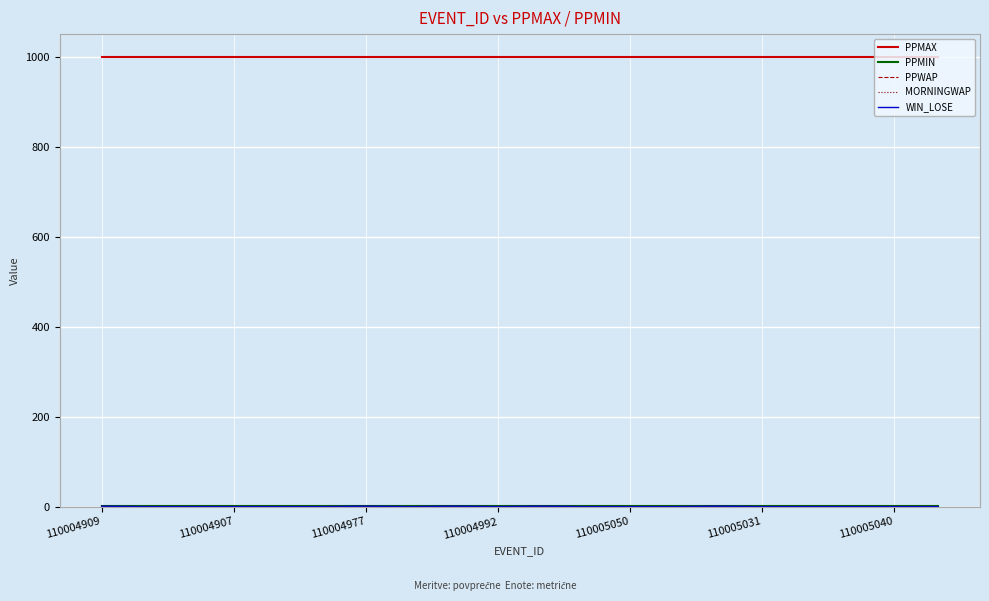

What is the label of the 17th point from the right?

110004907